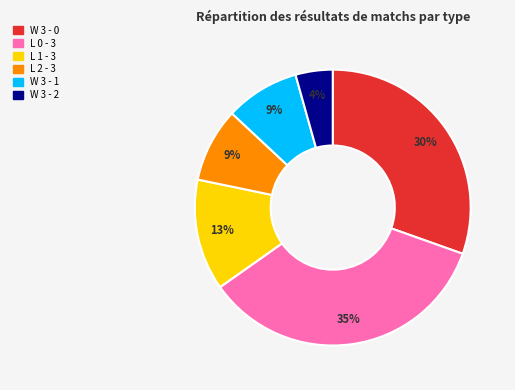

Between L 0 - 3 and W 3 - 2, which is larger?

L 0 - 3